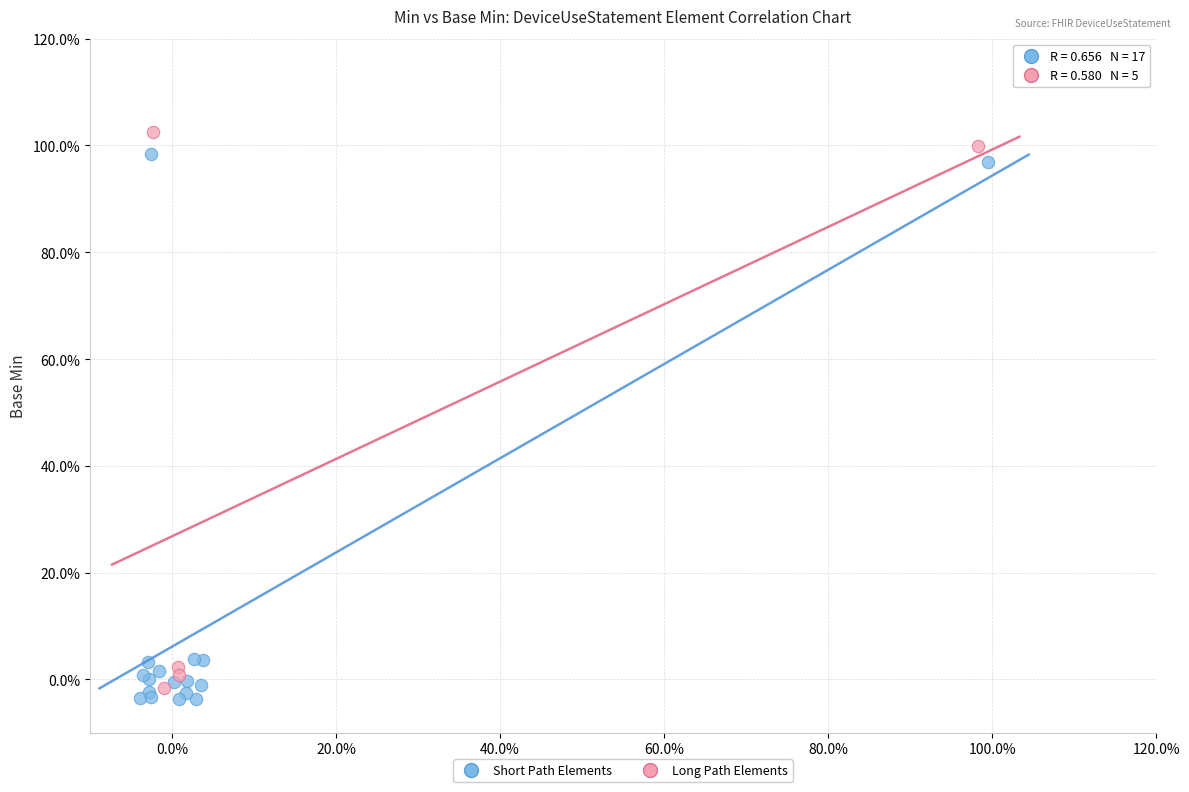

Which series contains the highest Y value?

Long Path Elements